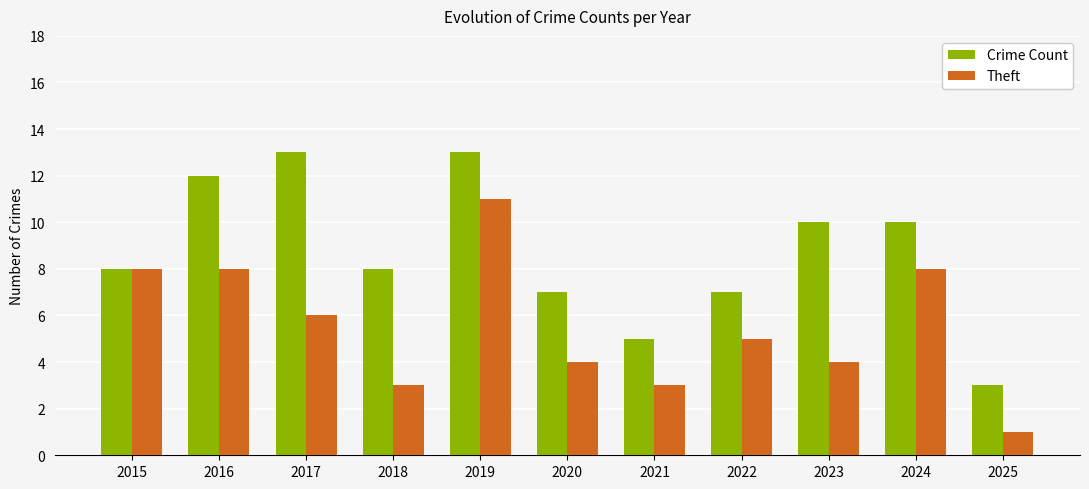

What is the value of the Theft bar at the 6th from the left?

4